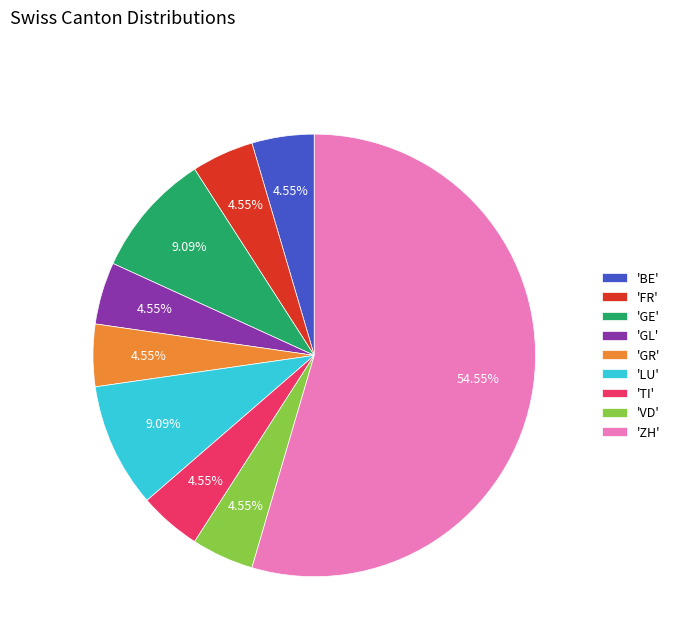

Which category has the biggest portion of the pie?

'ZH'